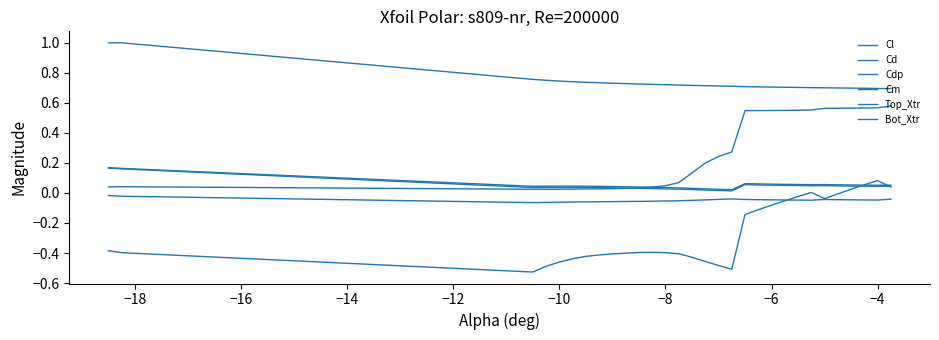

Which series has the largest range (max minus min)?

Cl